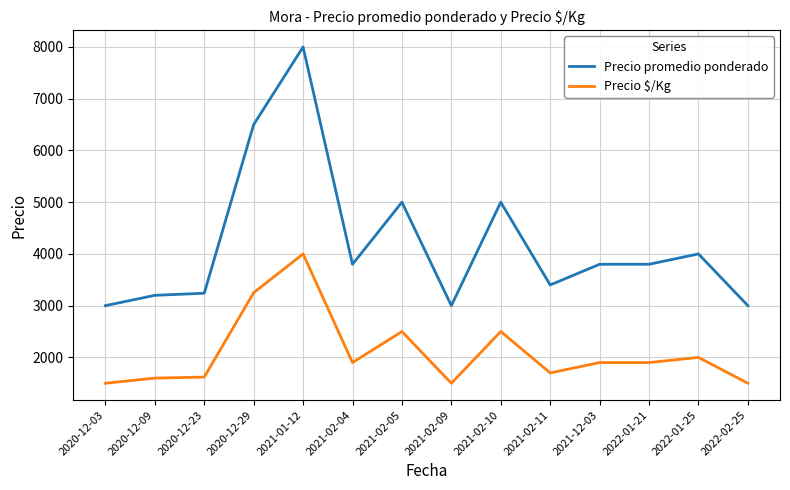

Which series has the largest range (max minus min)?

Precio promedio ponderado